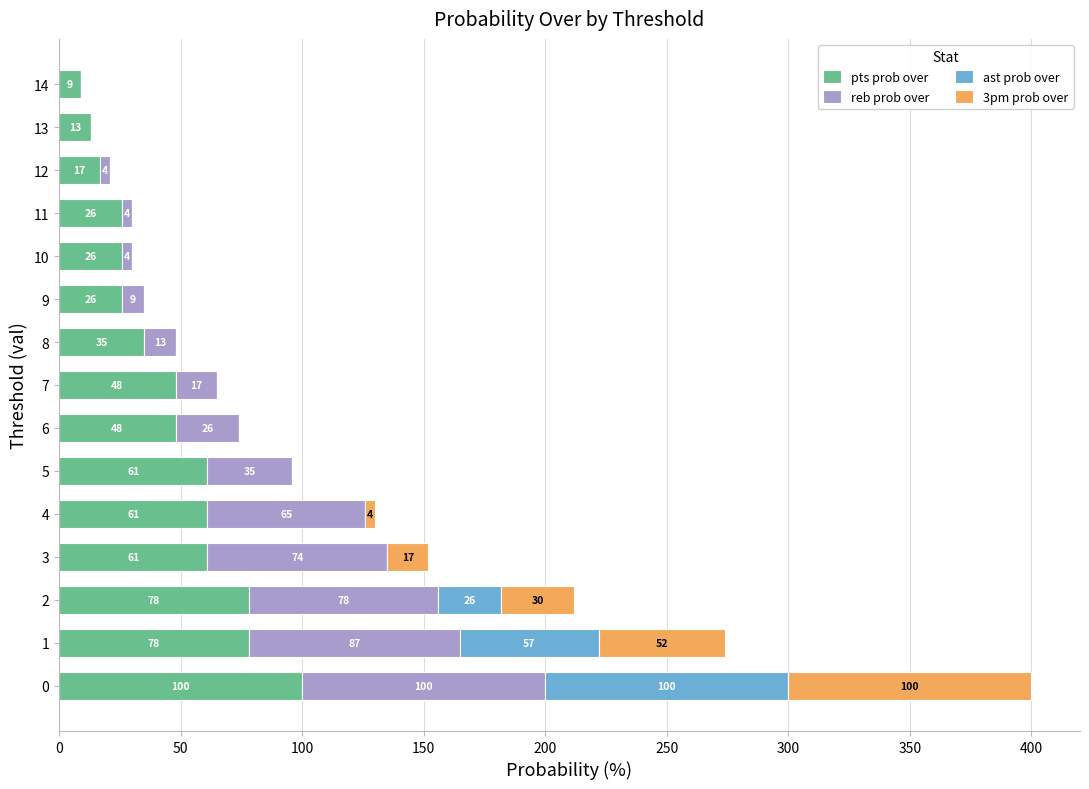

What is the highest value of the pts prob over series?

100